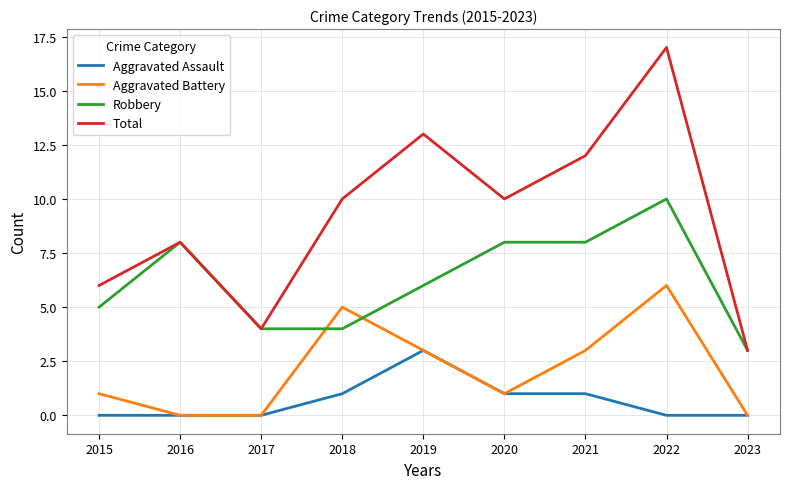

True or false: Total has more than 2 interior local peaks.

True